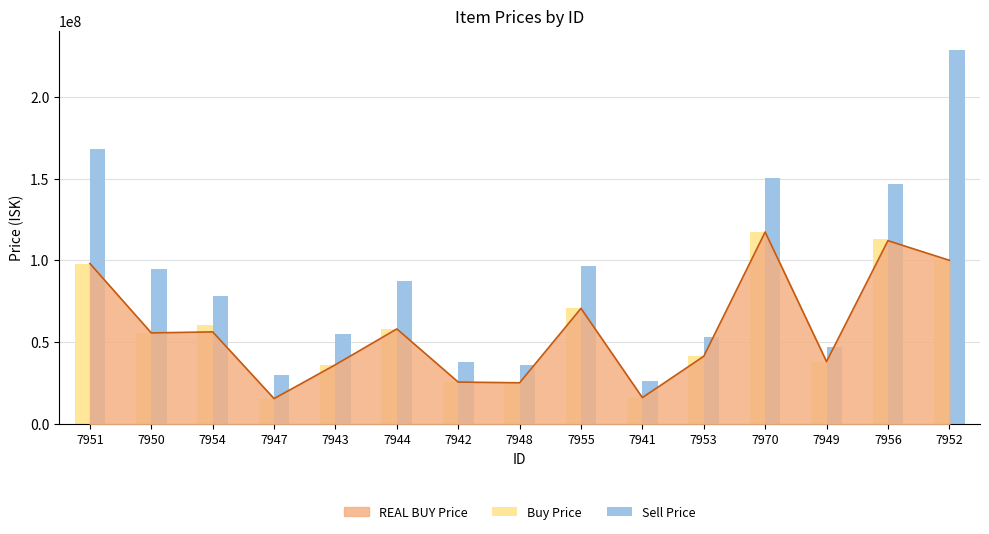

What value does the Buy Price series have at 7955, to the nearest 50?

70648750